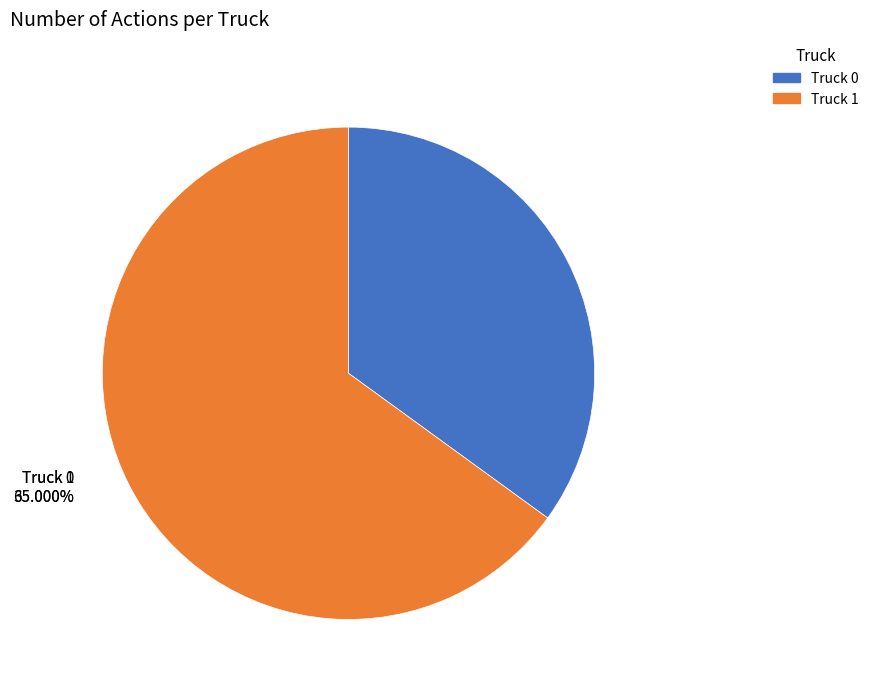

Combined, what portion of the pie is Truck 1 and Truck 0?

100.0%